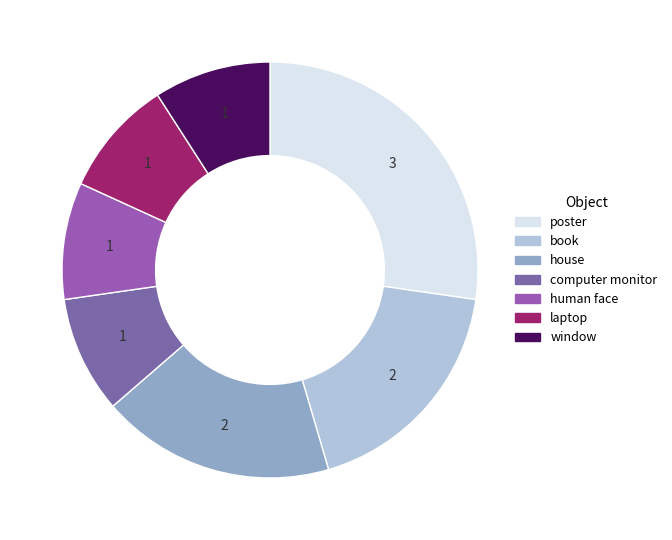

What percentage is the human face slice, to the nearest percent?

9%